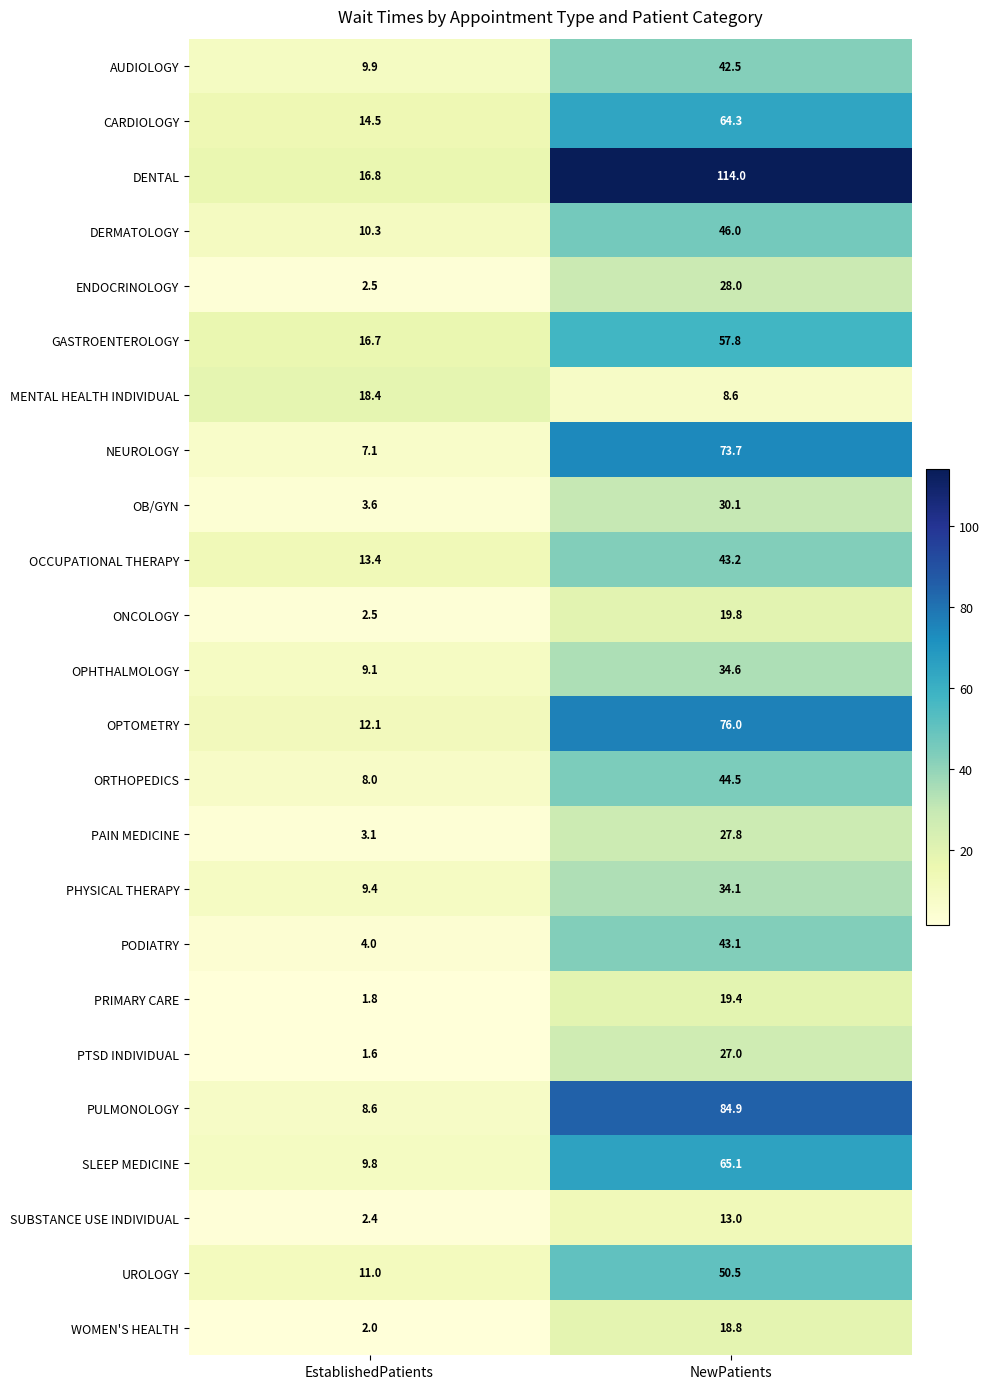

Rank the series by their maximum value, from lowest to highest.

SUBSTANCE USE INDIVIDUAL, MENTAL HEALTH INDIVIDUAL, WOMEN'S HEALTH, PRIMARY CARE, ONCOLOGY, PTSD INDIVIDUAL, PAIN MEDICINE, ENDOCRINOLOGY, OB/GYN, PHYSICAL THERAPY, OPHTHALMOLOGY, AUDIOLOGY, PODIATRY, OCCUPATIONAL THERAPY, ORTHOPEDICS, DERMATOLOGY, UROLOGY, GASTROENTEROLOGY, CARDIOLOGY, SLEEP MEDICINE, NEUROLOGY, OPTOMETRY, PULMONOLOGY, DENTAL